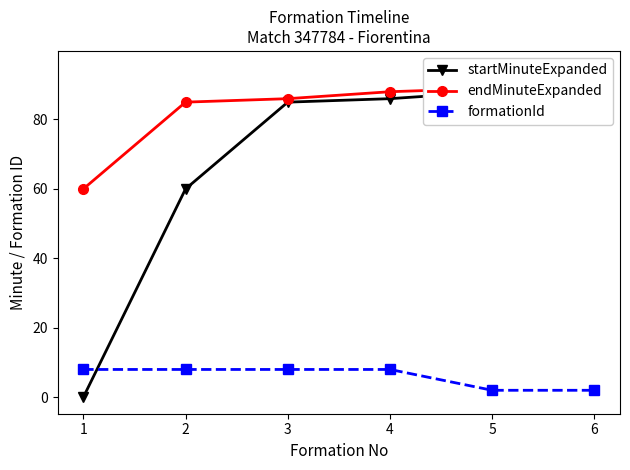

What are all the series names shown in the legend?

startMinuteExpanded, endMinuteExpanded, formationId